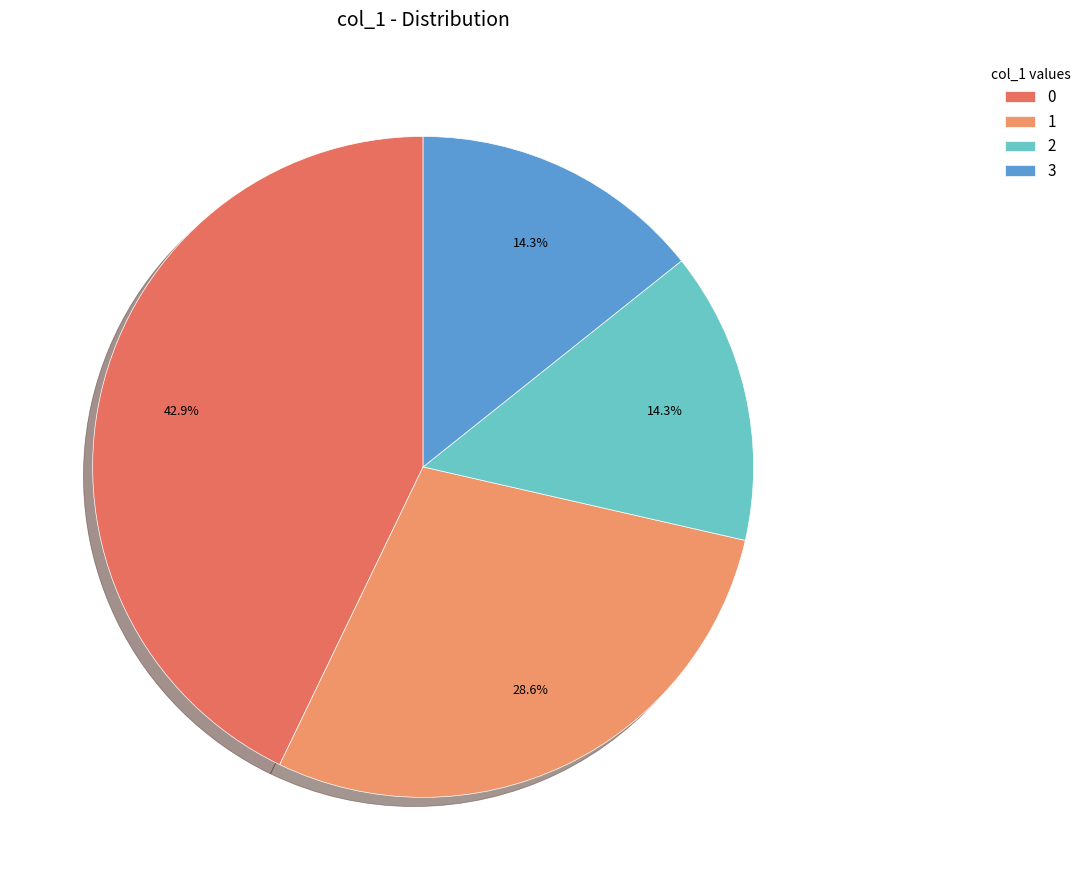

How many slices are in this pie chart?

4